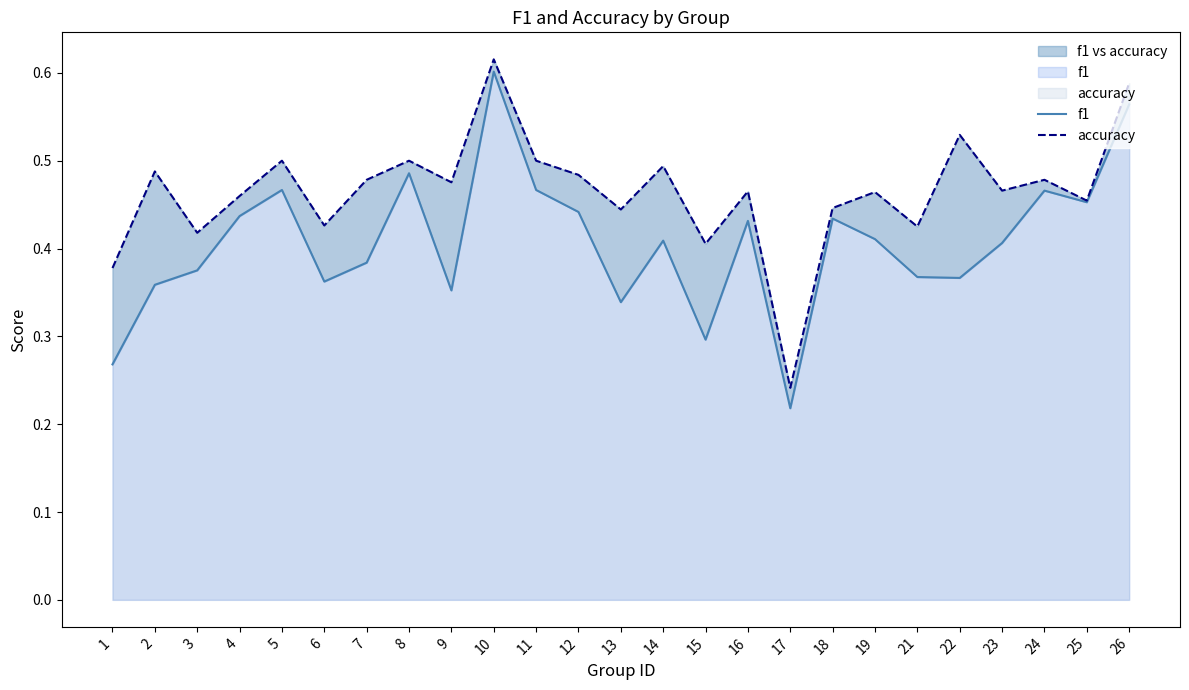

True or false: accuracy has a value of 0.5 at 22.

True